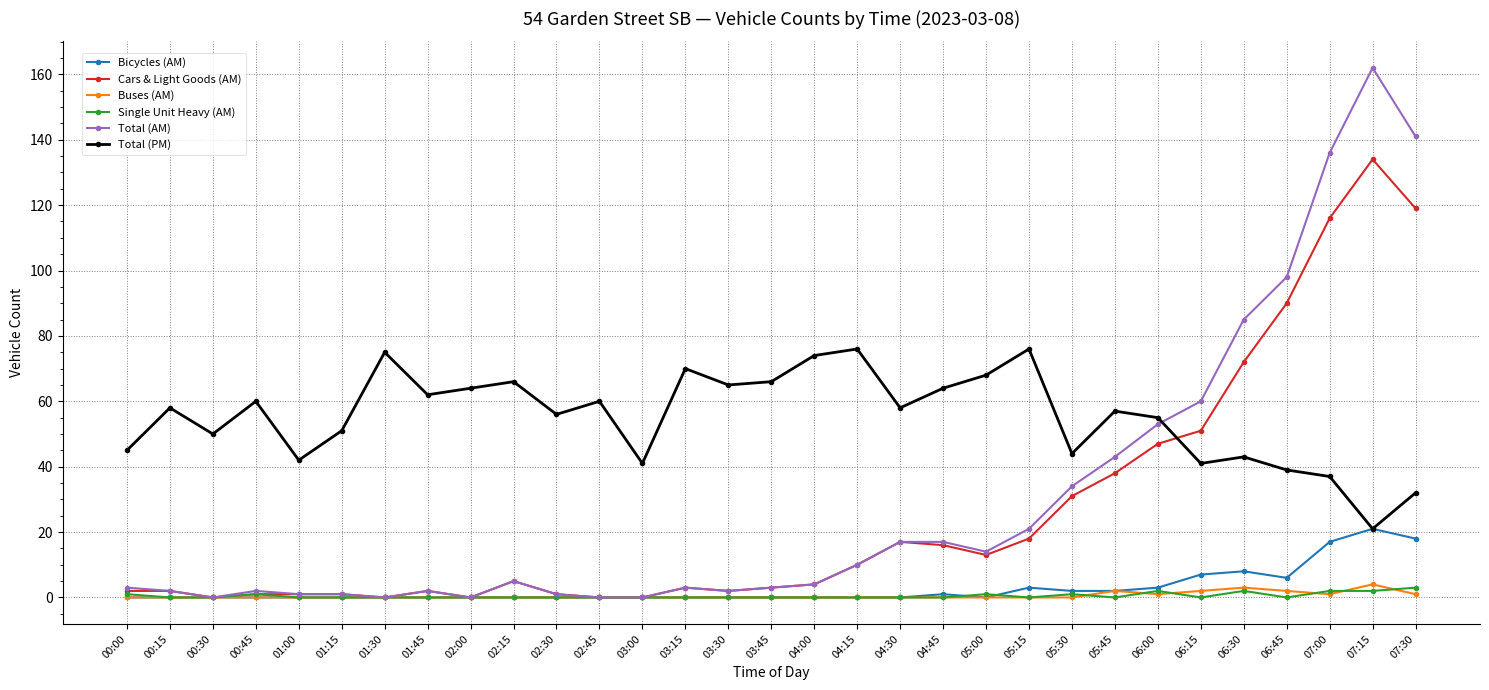

Which series has the largest range (max minus min)?

Total (AM)